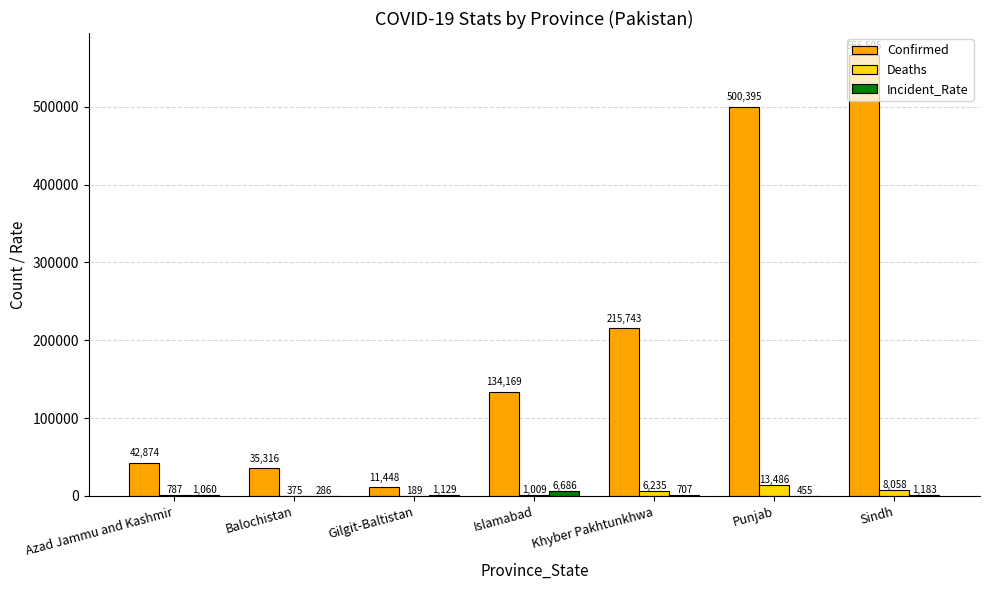

What is the sum of the Deaths values at Islamabad and Balochistan?

1384.0